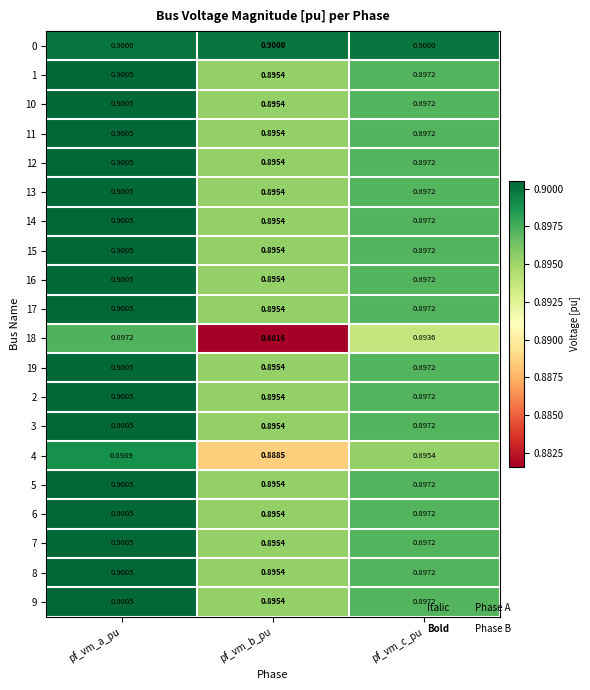

At how many categories does at least one series exceed 0?

3